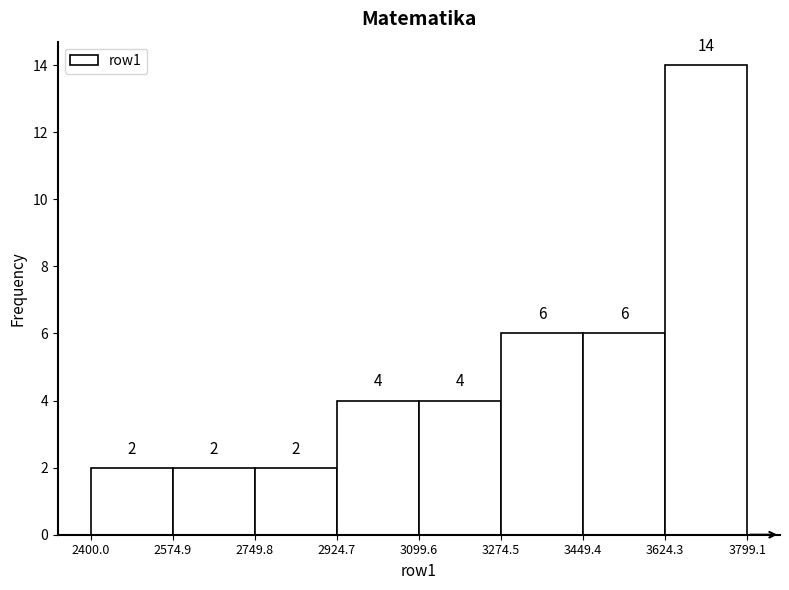

Over which range of the x-axis is the bar tallest?

3624.3 to 3799.1